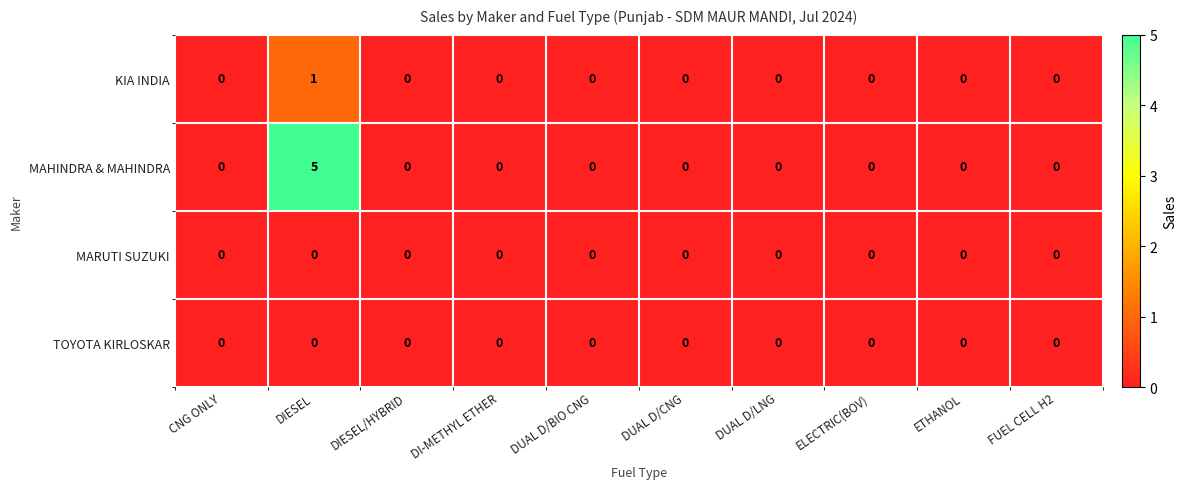

The TOYOTA KIRLOSKAR series shows 0 at DUAL D/LNG. True or false?

True